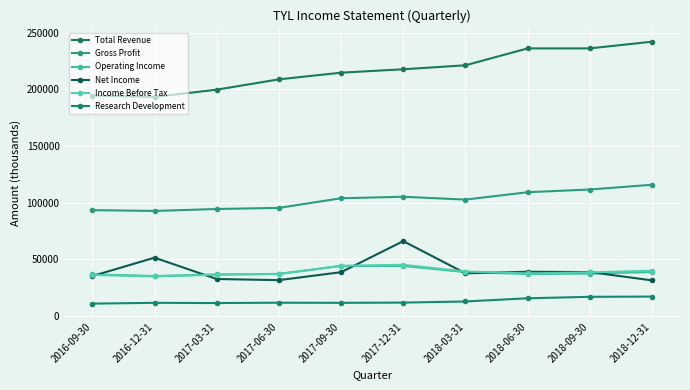

At which category does the chart reach its peak across all series?

2018-12-31